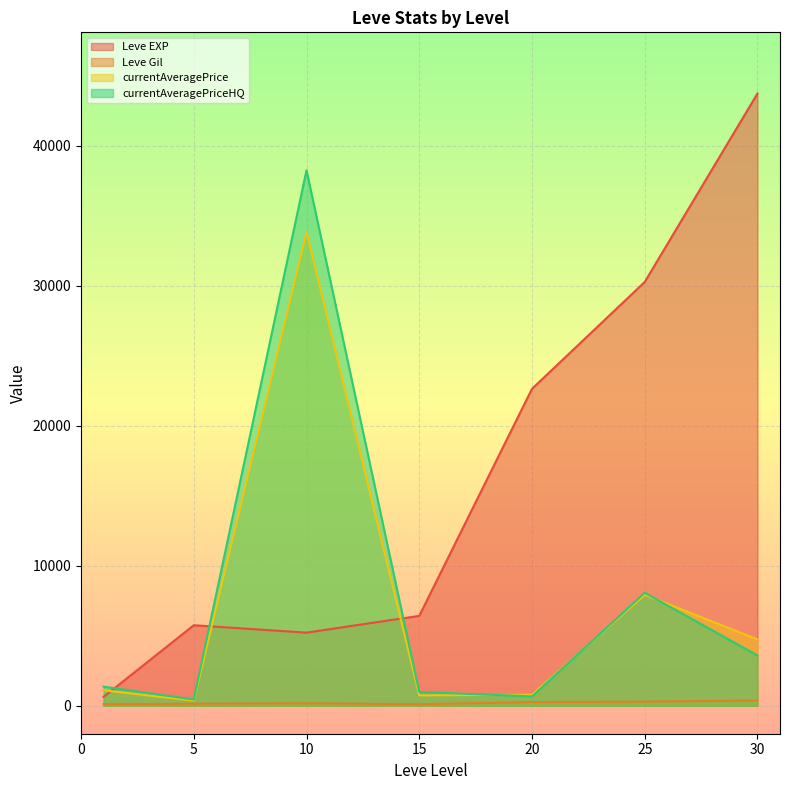

At which category is the sum across all series the highest?

10